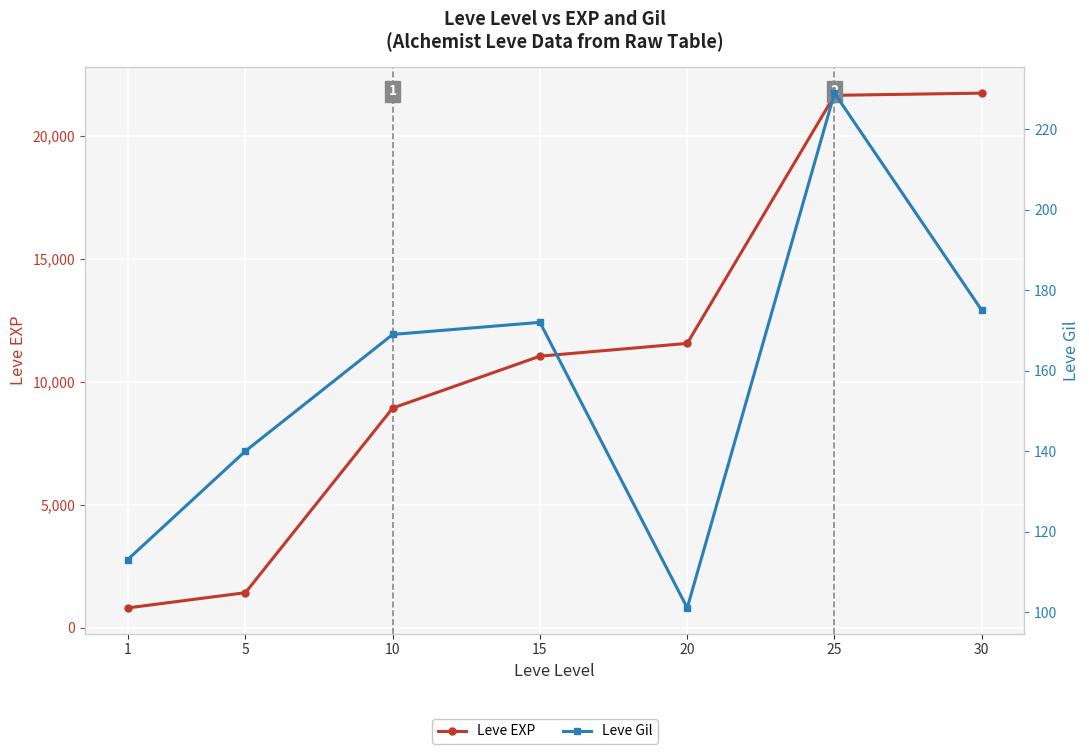

What is the greatest value displayed?

21740